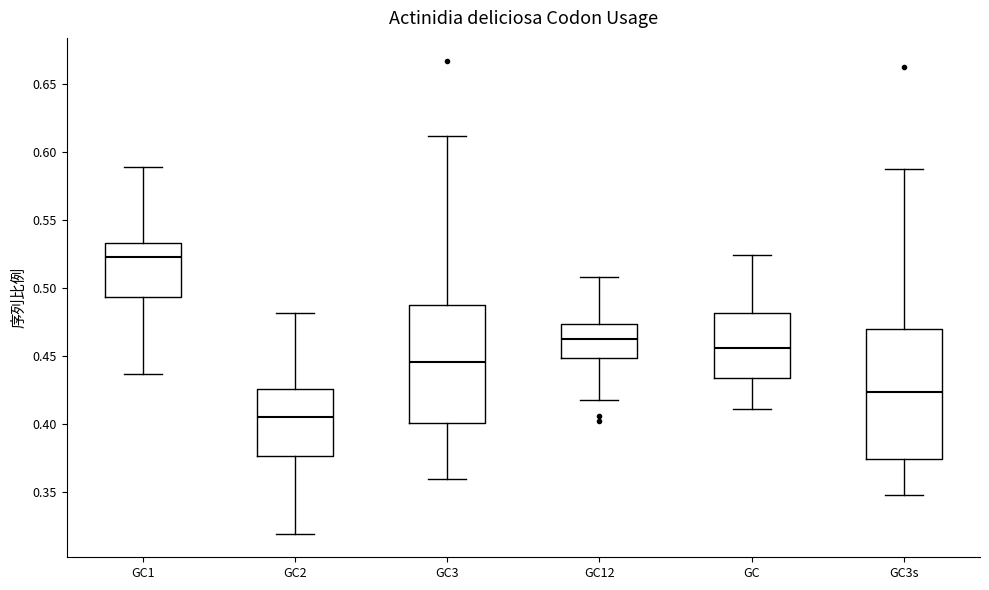

Reading left to right, transcribe this box plot: for each box, give where its median line is, the range the box spans, and where its two whiskers end, as read against the y-axis. The values are not printed on the chart, so give them approximately, as read against the axis.

GC1: median 0.525, box 0.495 to 0.535, whiskers 0.435 to 0.590
GC2: median 0.405, box 0.375 to 0.425, whiskers 0.320 to 0.480
GC3: median 0.445, box 0.400 to 0.485, whiskers 0.360 to 0.610
GC12: median 0.460, box 0.450 to 0.475, whiskers 0.420 to 0.510
GC: median 0.455, box 0.435 to 0.480, whiskers 0.410 to 0.525
GC3s: median 0.425, box 0.375 to 0.470, whiskers 0.350 to 0.590